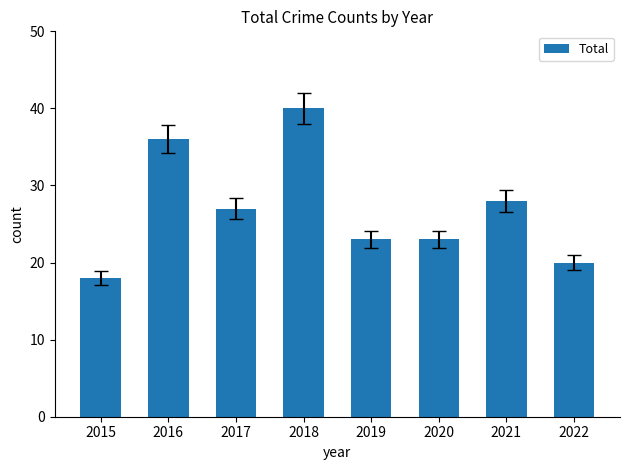

What is the sum of all values?

215